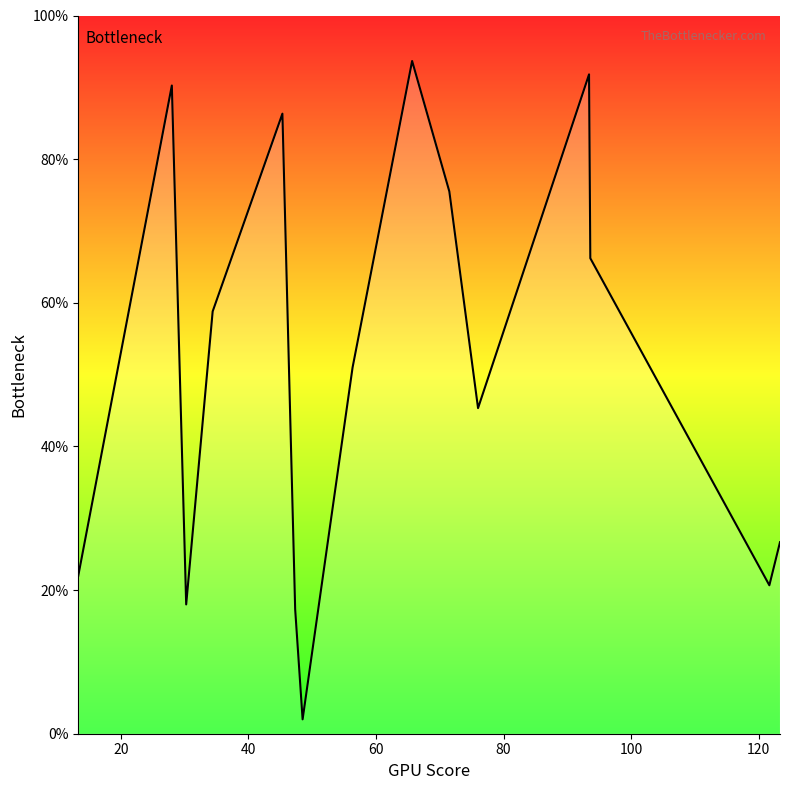

What is the difference between the maximum and minimum values?

91.7